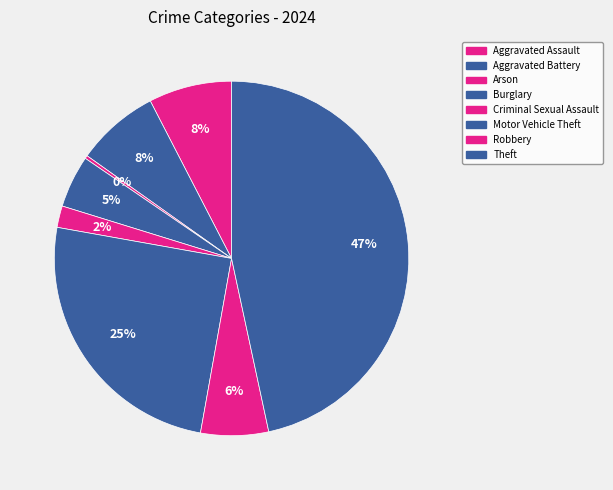

How much of the chart is everything except Burglary?

95.2%